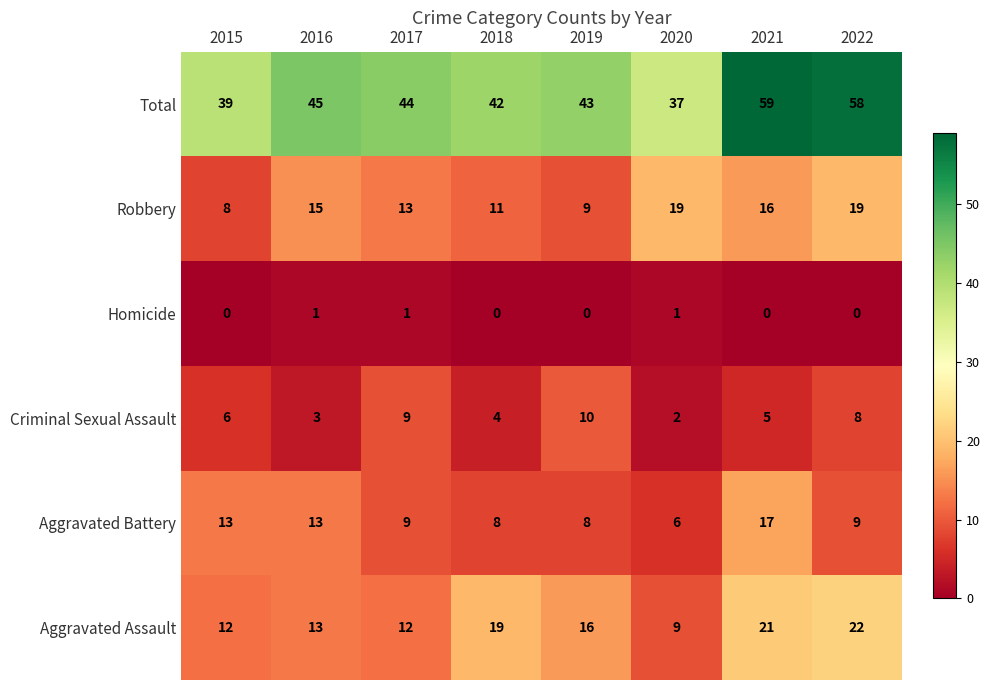

What is the difference between the highest and lowest values at 2016?

44